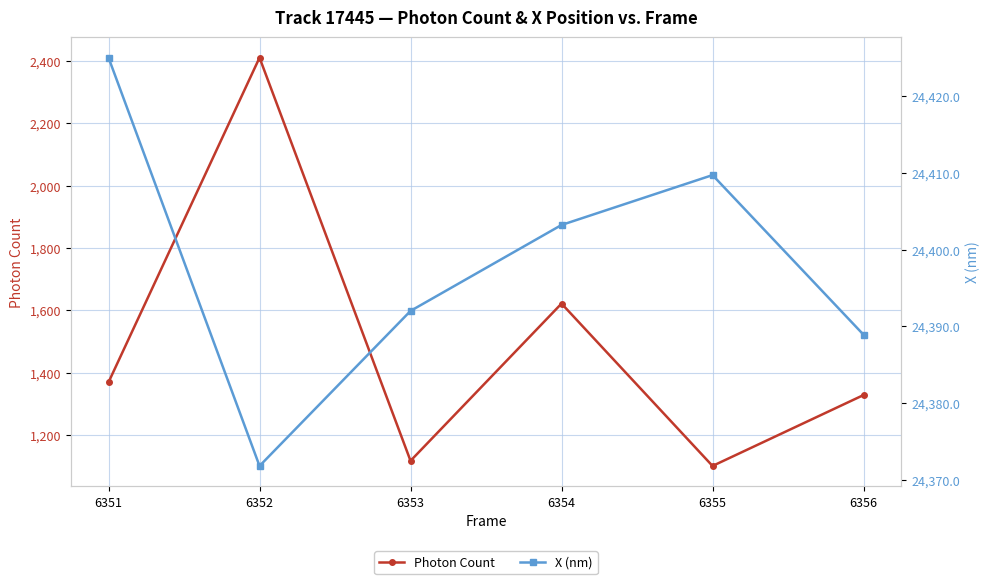

True or false: X (nm) has more than 0 points higher than both neighbors.

True